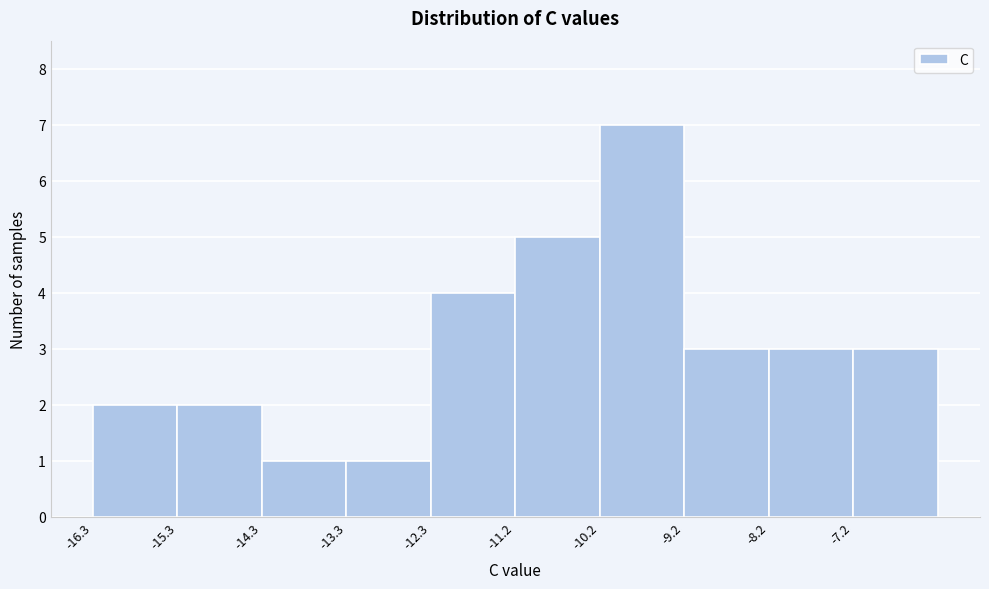

Reading left to right, transcribe this chart: for each bar, give the range it covers on the x-axis and its height. Neither the bar edges nor the heights are printed on the chart, so give them approximately, as read against the axes.

-16.2 to -15.2: 2
-15.2 to -14.2: 2
-14.2 to -13.2: 1
-13.2 to -12.2: 1
-12.2 to -11.2: 4
-11.2 to -10.2: 5
-10.2 to -9.2: 7
-9.2 to -8.2: 3
-8.2 to -7.2: 3
-7.2 to -6.2: 3